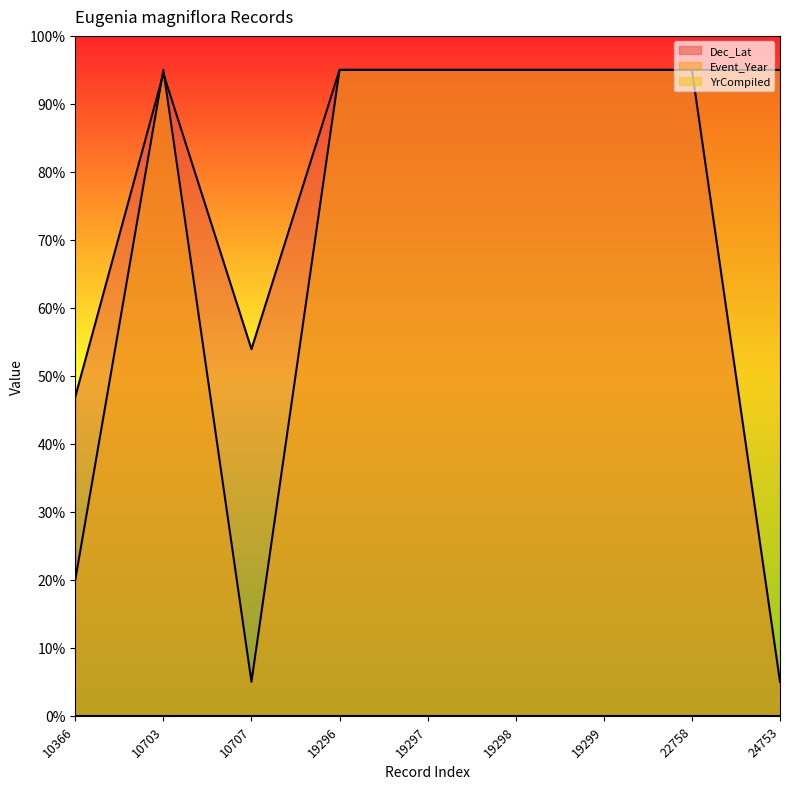

Does the chart have visible grid lines?

No